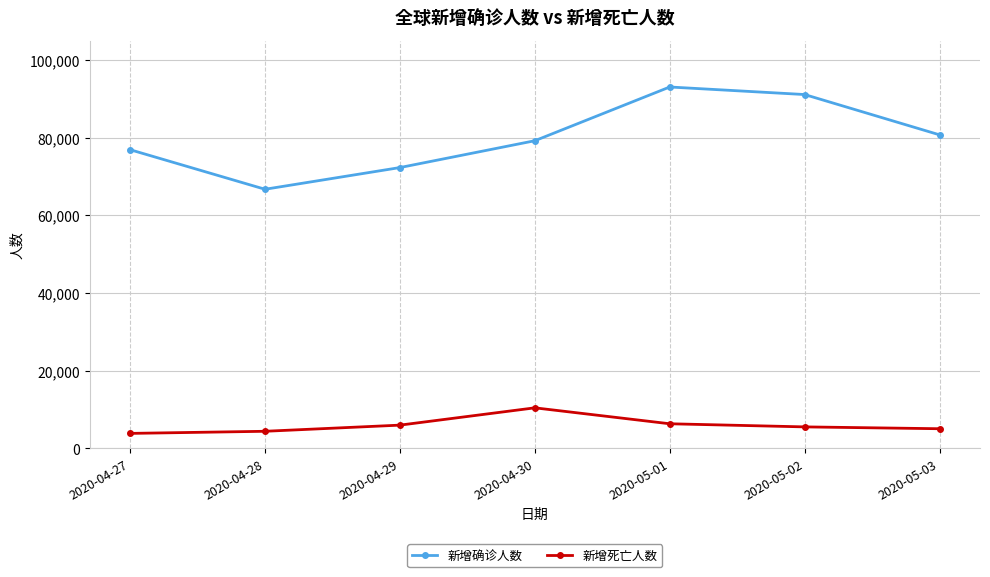

Which series has the largest total across all categories?

新增确诊人数